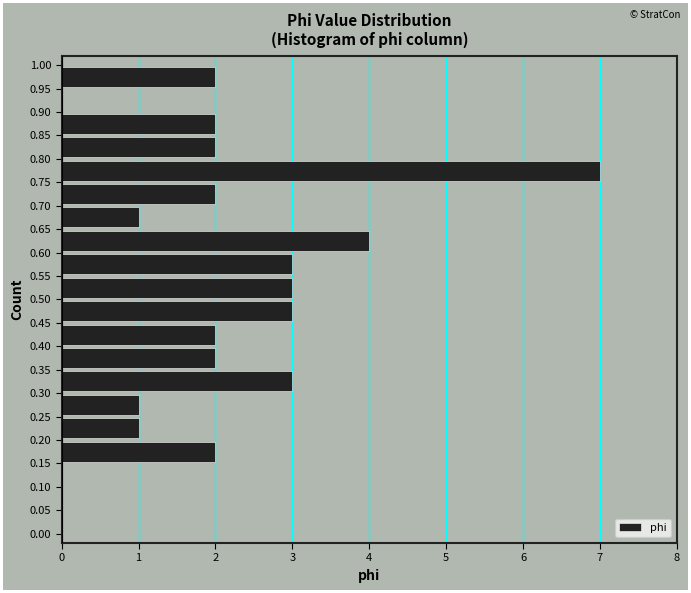

Reading bottom to top, transcribe this chart: for each bar, give the range it covers on the y-axis and its length. The values are not printed on the chart, so give them approximately, as read against the axis.

0.00 to 0.05: 0
0.05 to 0.10: 0
0.10 to 0.15: 0
0.15 to 0.20: 2
0.20 to 0.25: 1
0.25 to 0.30: 1
0.30 to 0.35: 3
0.35 to 0.40: 2
0.40 to 0.45: 2
0.45 to 0.50: 3
0.50 to 0.55: 3
0.55 to 0.60: 3
0.60 to 0.65: 4
0.65 to 0.70: 1
0.70 to 0.75: 2
0.75 to 0.80: 7
0.80 to 0.85: 2
0.85 to 0.90: 2
0.90 to 0.95: 0
0.95 to 1.00: 2